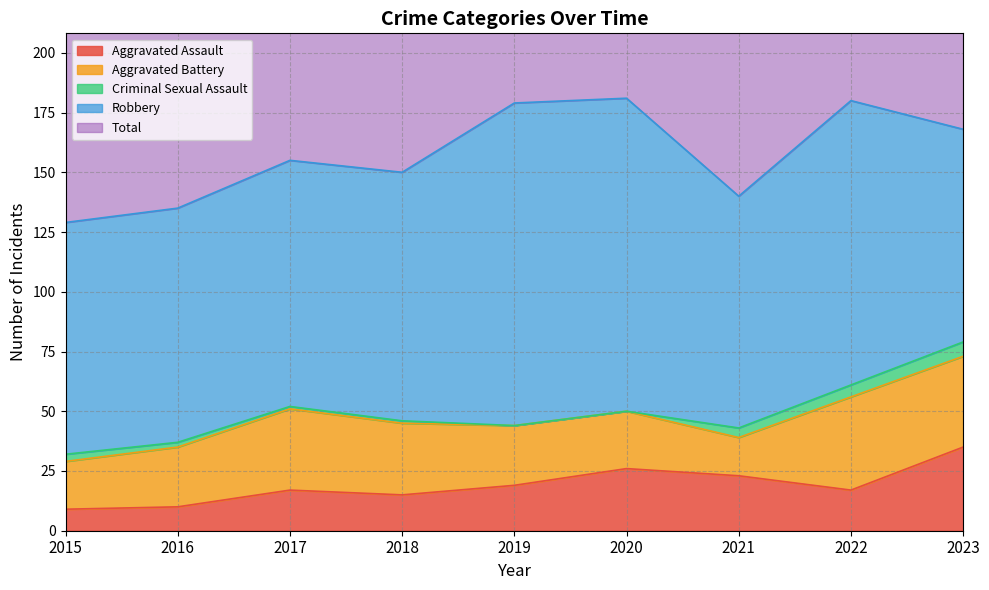

True or false: Total and Aggravated Battery cross at least once.

False